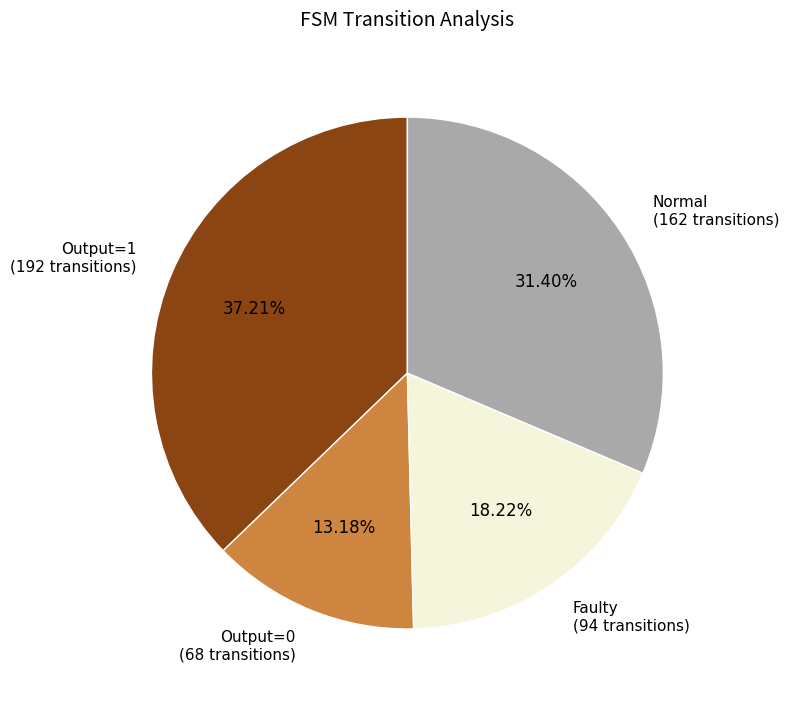

Is there any slice that represents more than half of the pie?

No